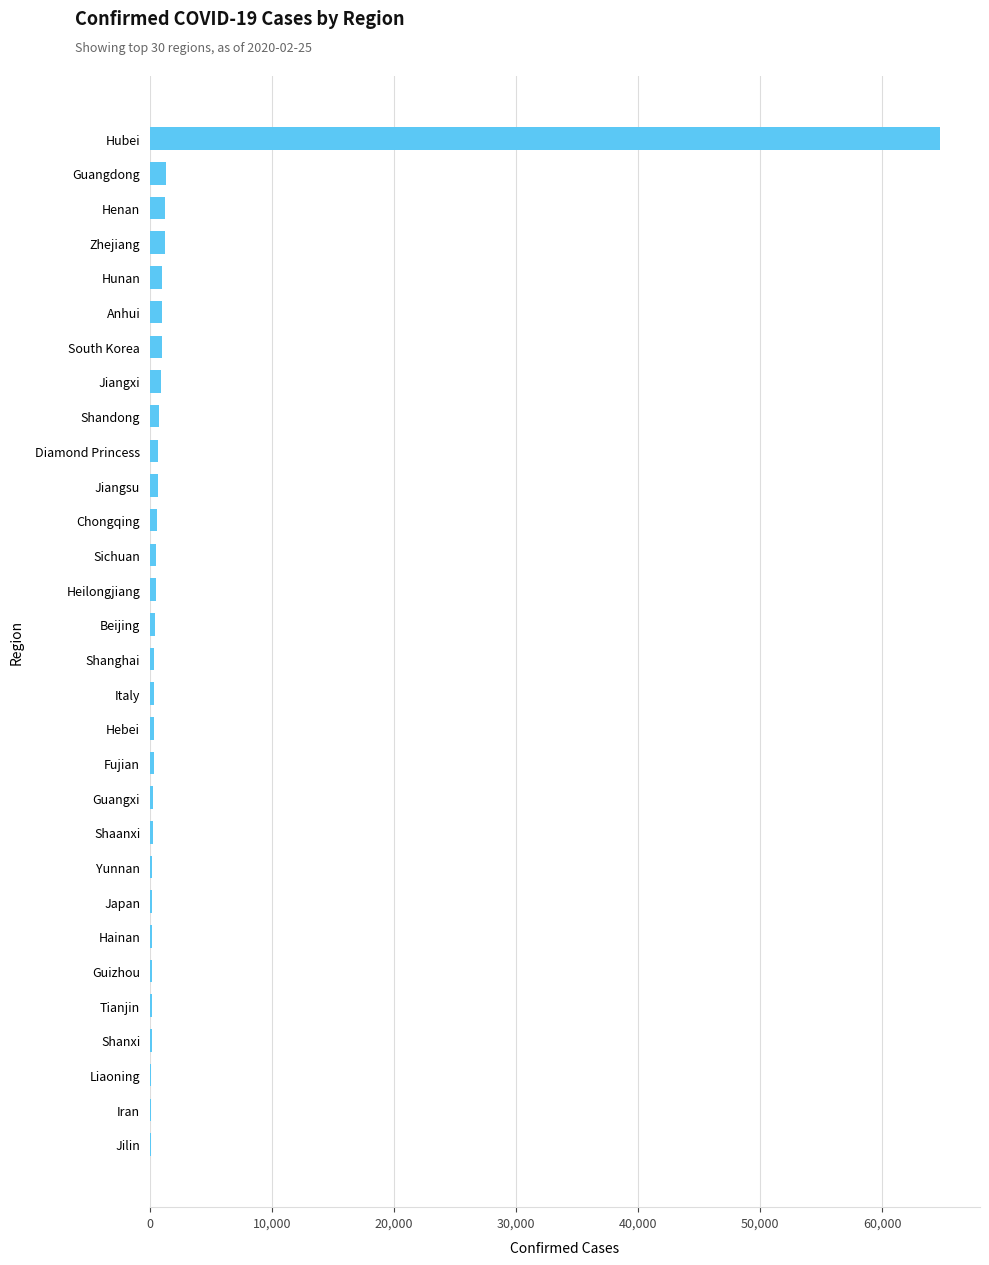

What is the greatest value displayed?

64786